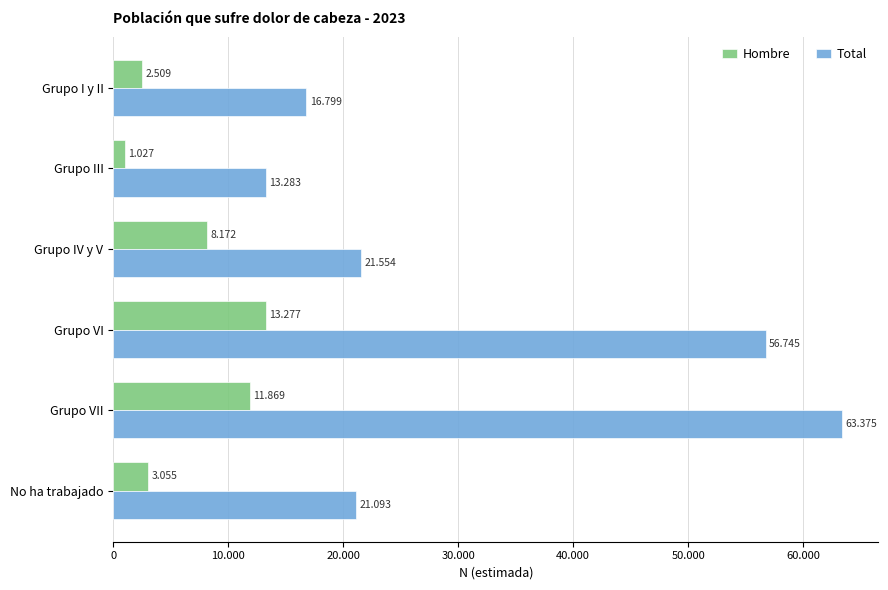

What are all the series names shown in the legend?

Hombre, Total